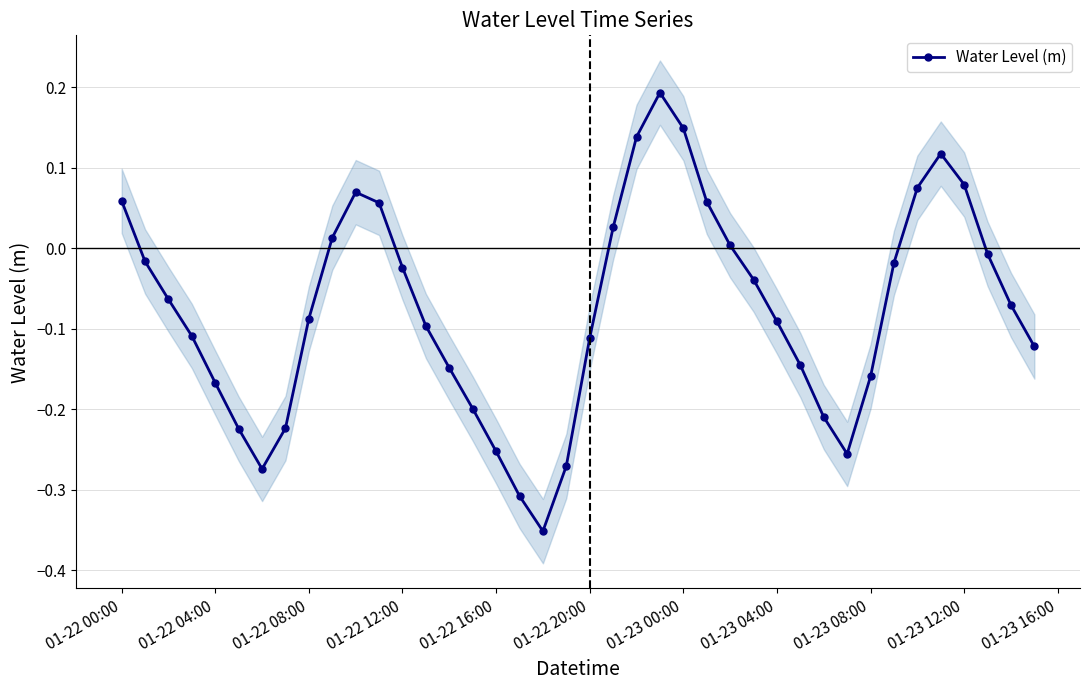

How many interior local peaks does the Water Level (m) series have?

3